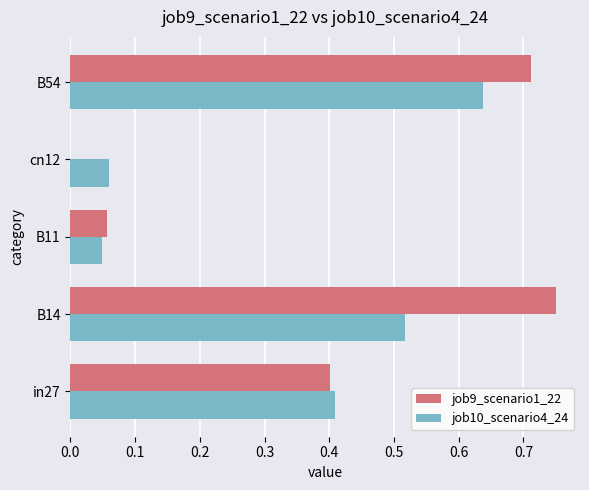

Which series has the largest range (max minus min)?

job9_scenario1_22